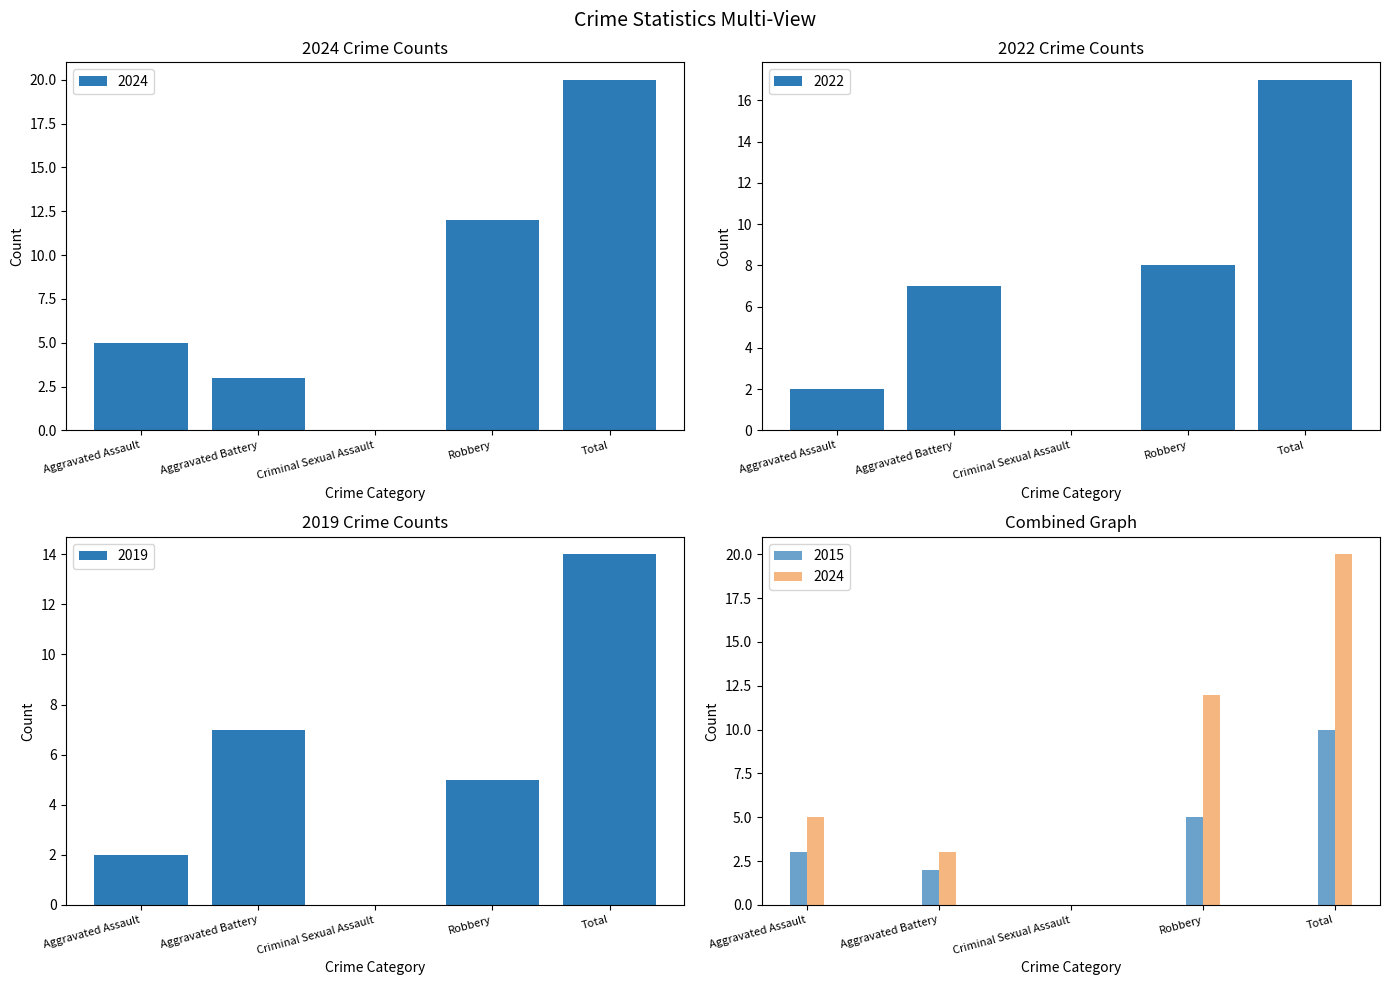

Which series changed the most between Aggravated Assault and Total?

2017